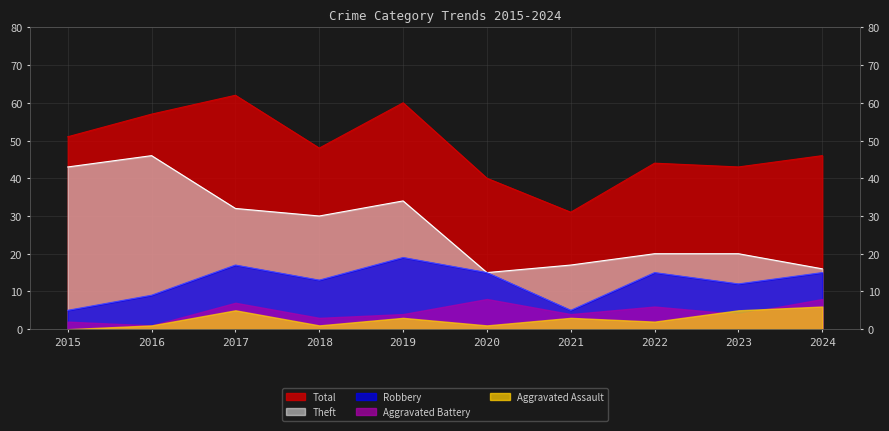

At which label does Total first exceed 48?

2015